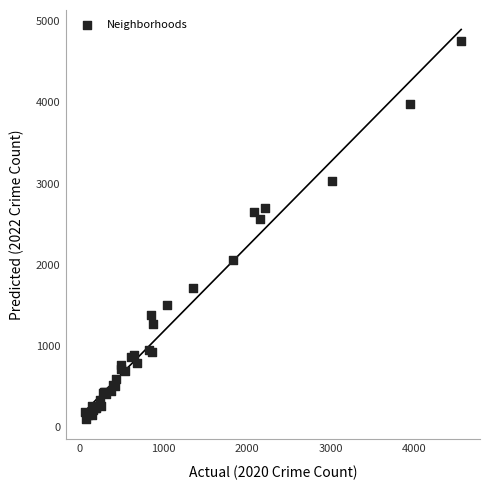

What Y value in the scatter plot is closest to 2430?

2566